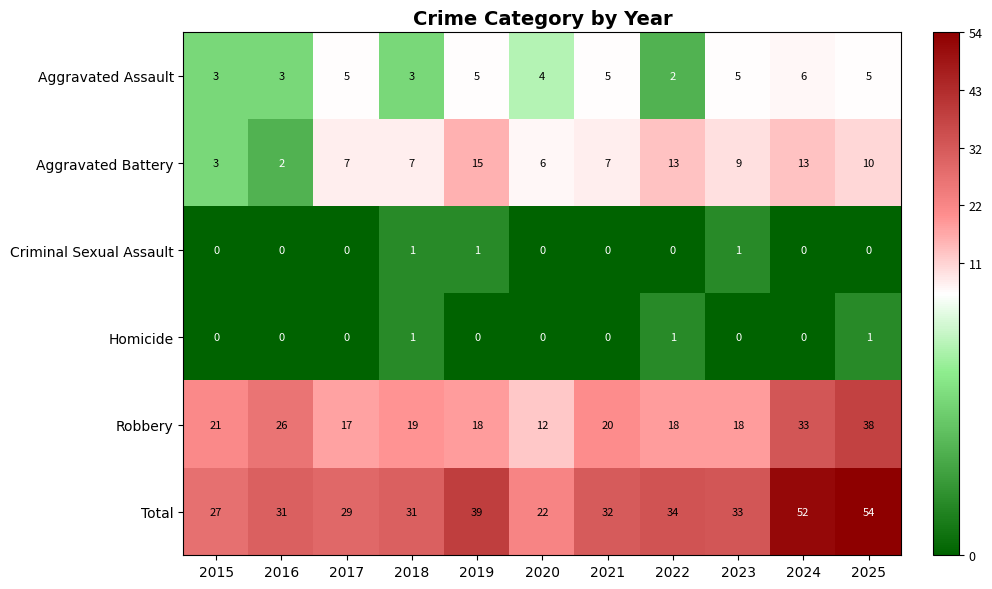

What is the maximum value shown in the chart?

54